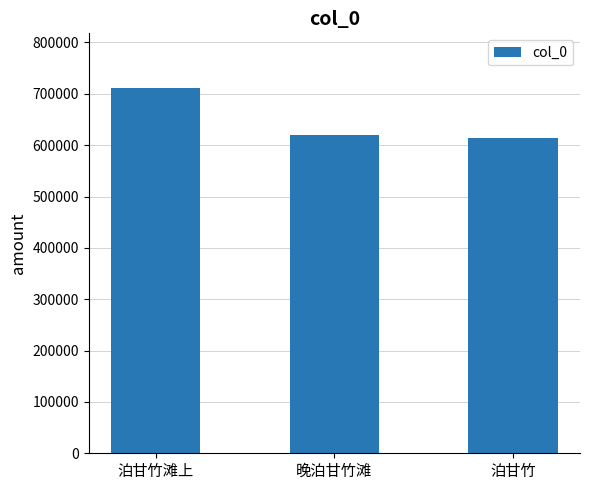

What is the label of the 2nd bar from the left?

晚泊甘竹滩